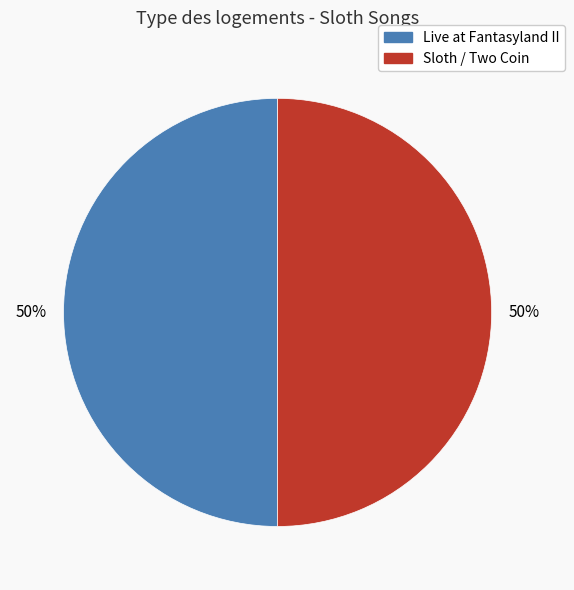

To the nearest percent, what percentage of the pie is Sloth / Two Coin?

50%